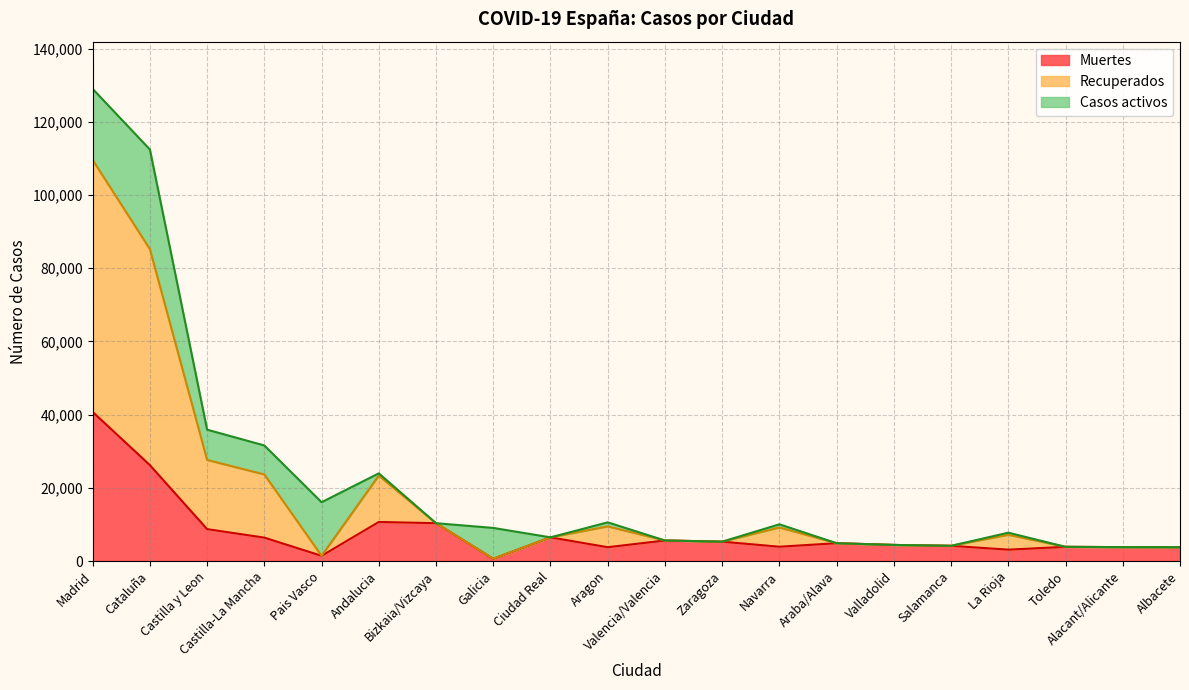

Where is the first local maximum for Recuperados?

Andalucia